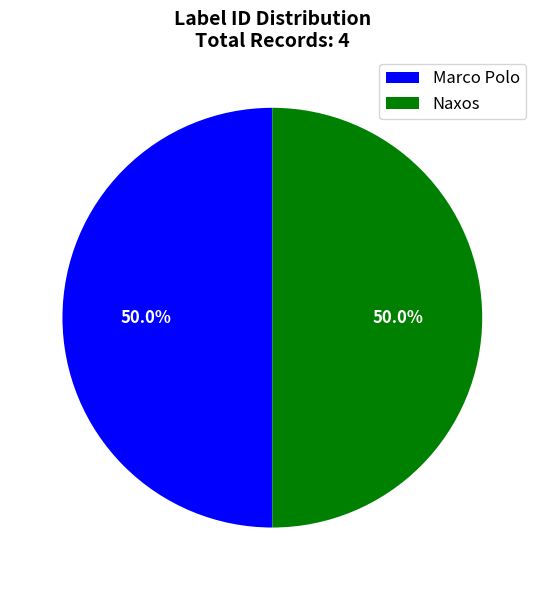

What percentage is the Marco Polo slice, to the nearest percent?

50%